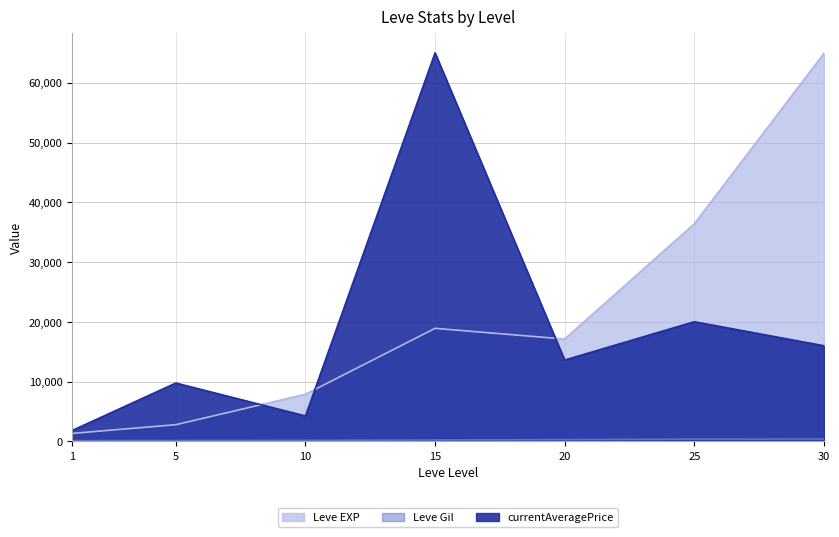

At which category is the sum across all series the highest?

15